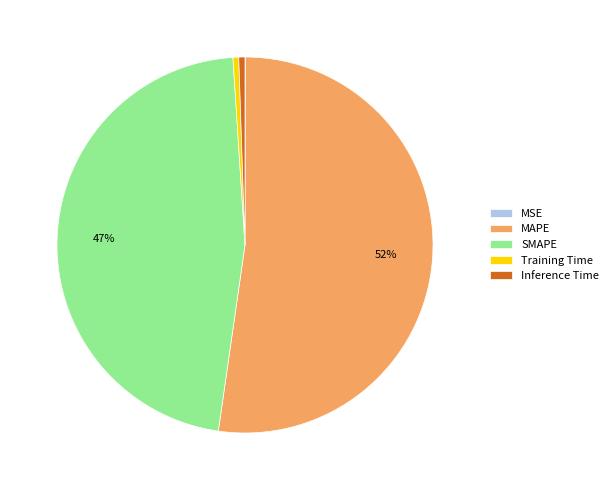

Is it true that SMAPE is 32% of the pie?

False